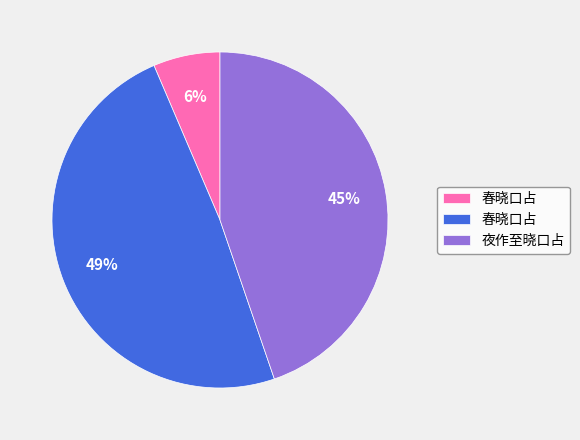

Is there any slice that represents more than half of the pie?

No